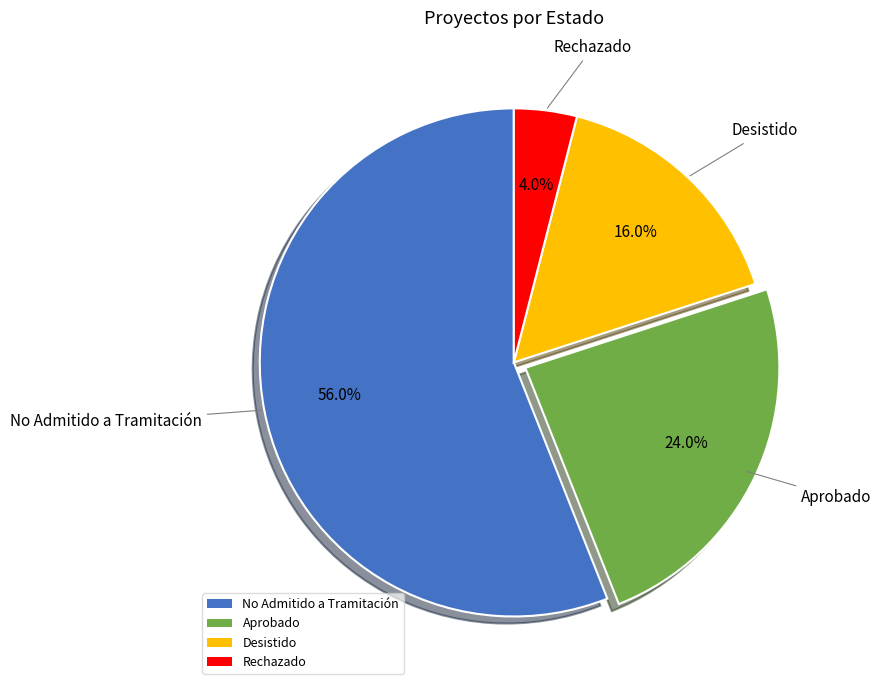

Which slice represents more than half of the pie?

No Admitido a Tramitación